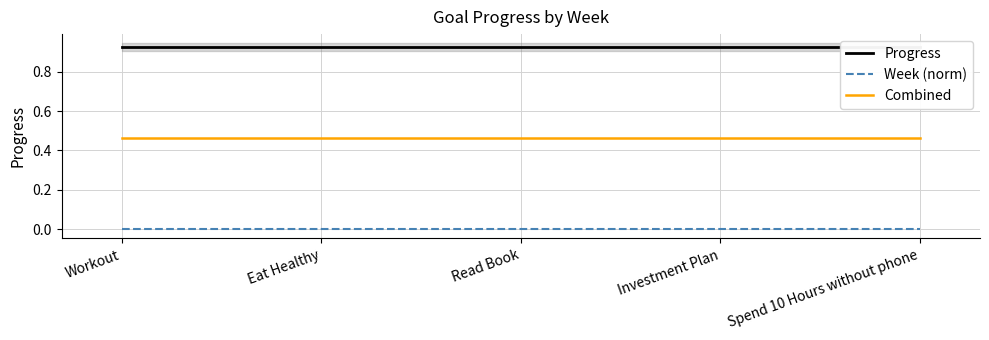

What is the value of the Combined point at the 4th from the left?

0.5